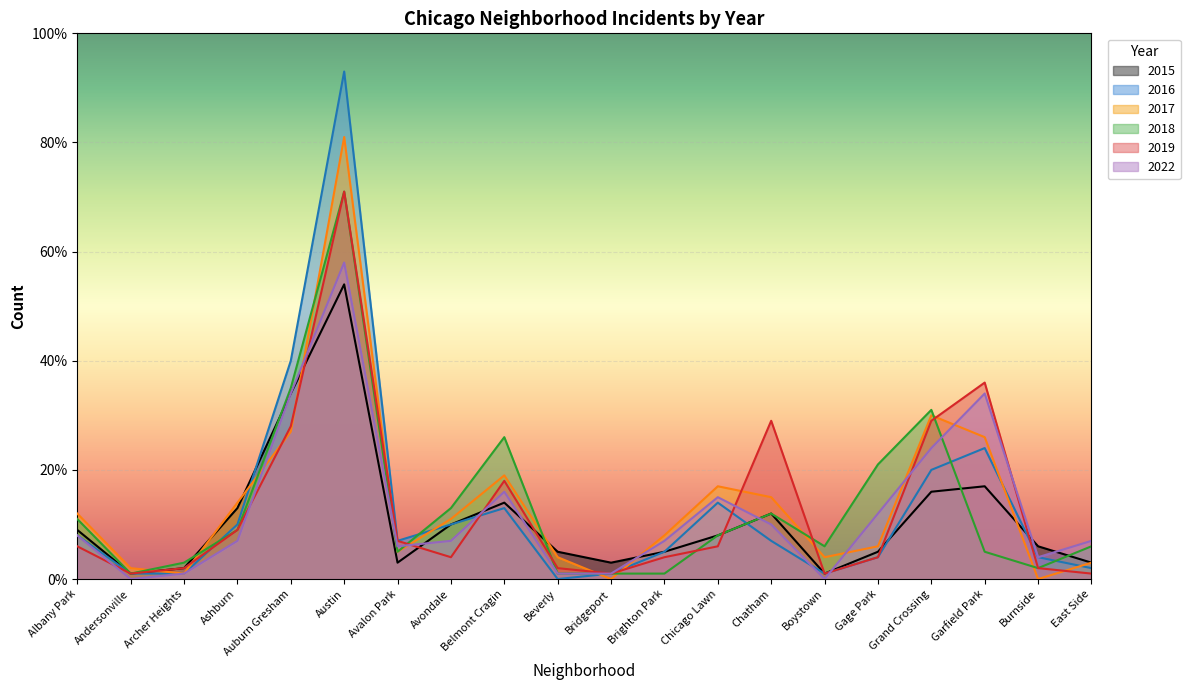

What is the label of the 5th point from the right?

Gage Park